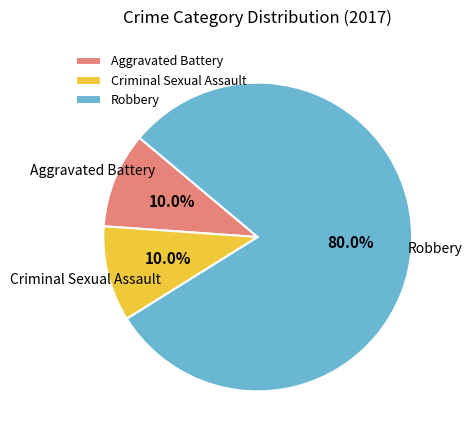

The Robbery slice represents 67% of the pie. True or false?

False